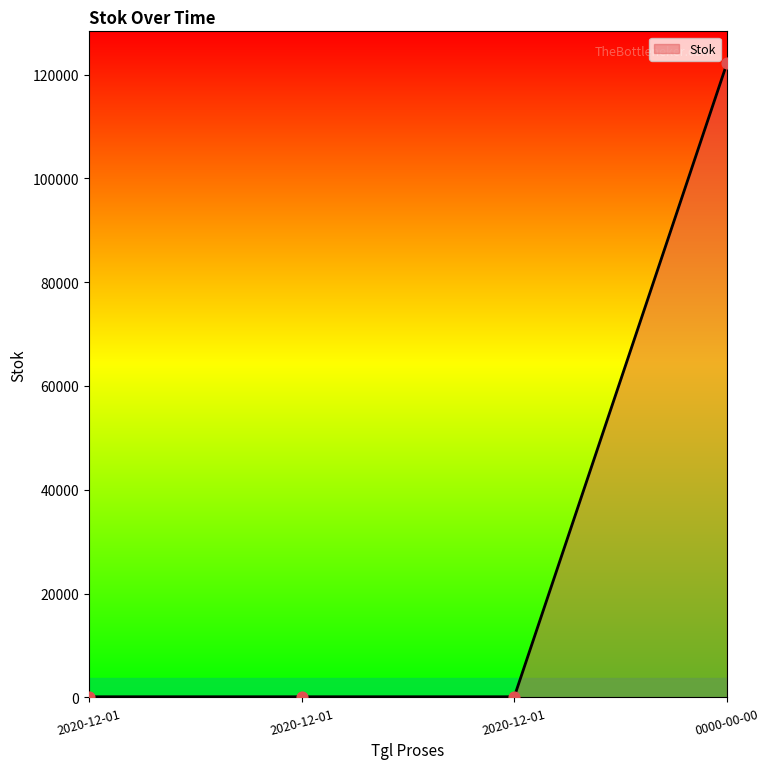

What is the ratio of the value at 2020-12-01 to the value at 2020-12-01?

1.0